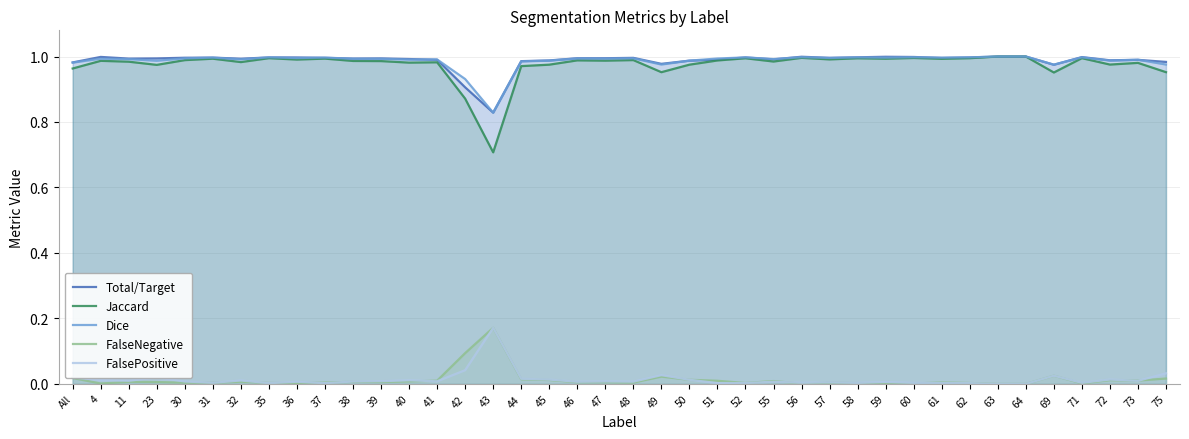

The FalseNegative series shows 0.0 at 51. True or false?

False